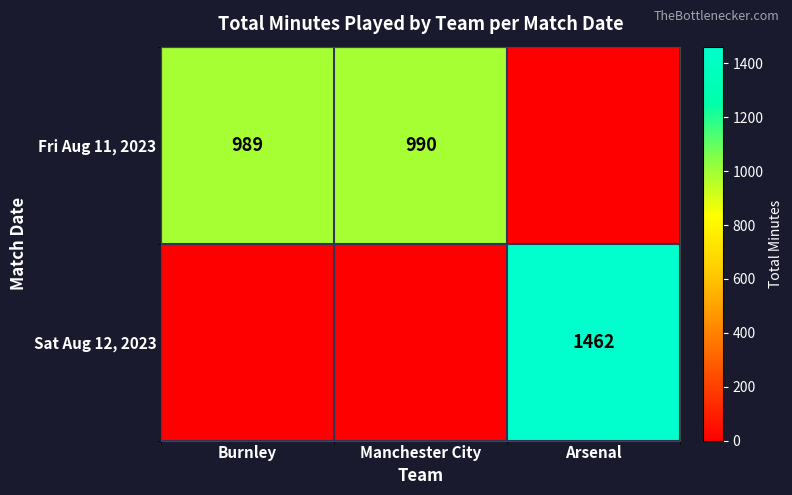

Read the Fri Aug 11, 2023 value at Burnley, to the nearest 100.

1000